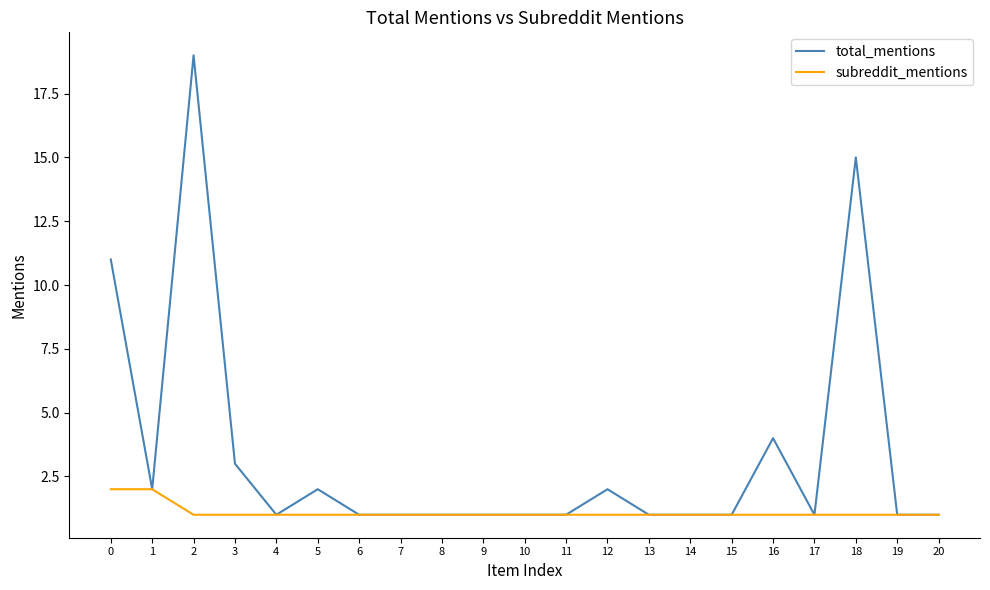

Is it true that subreddit_mentions equals 0 at 3?

False